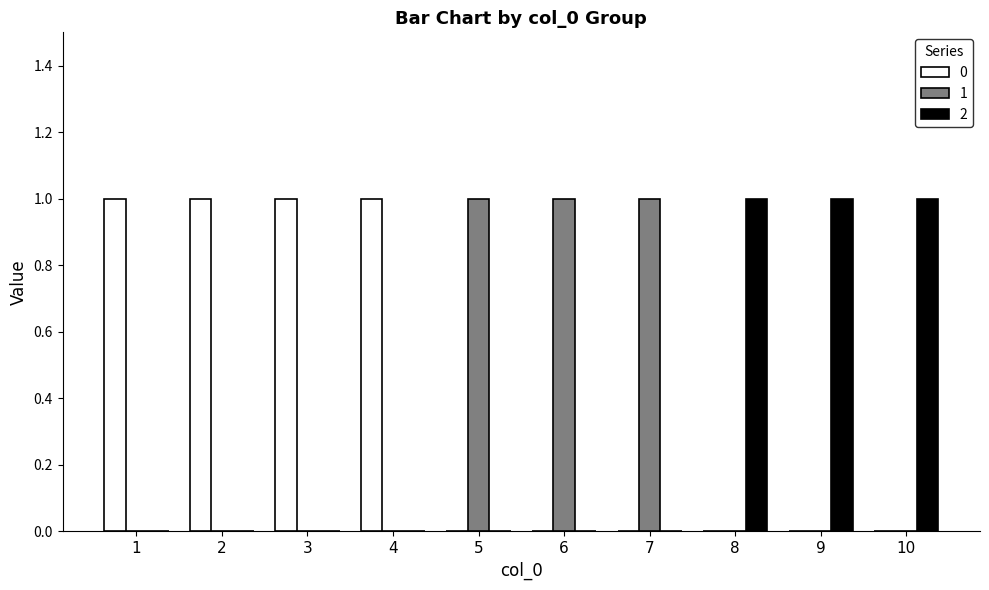

True or false: 0 has a value of 1 at 2.

True